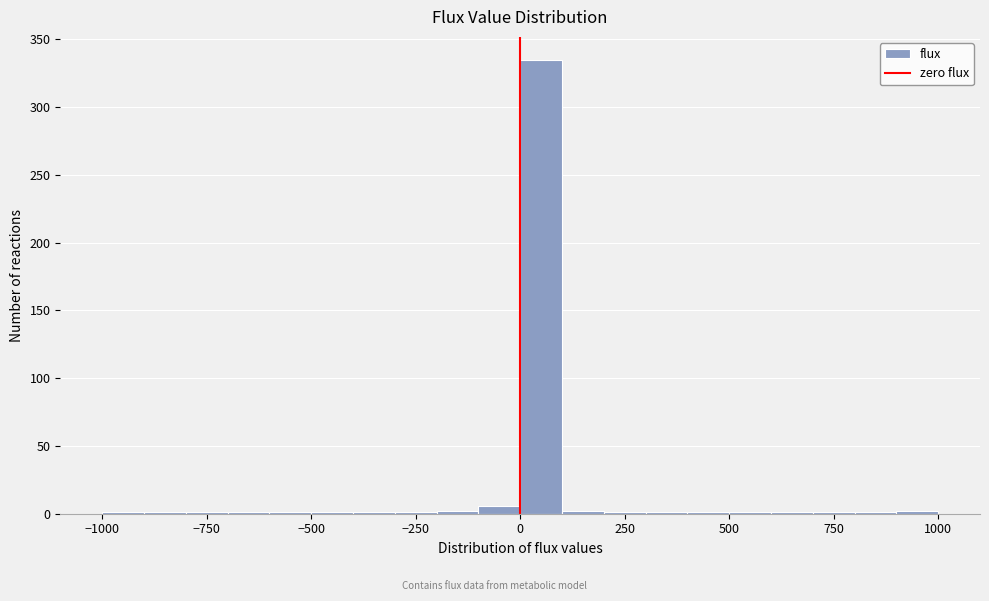

Around what value on the x-axis is the tallest bar? Give the approximate position of its centre, as read against the axis.

50